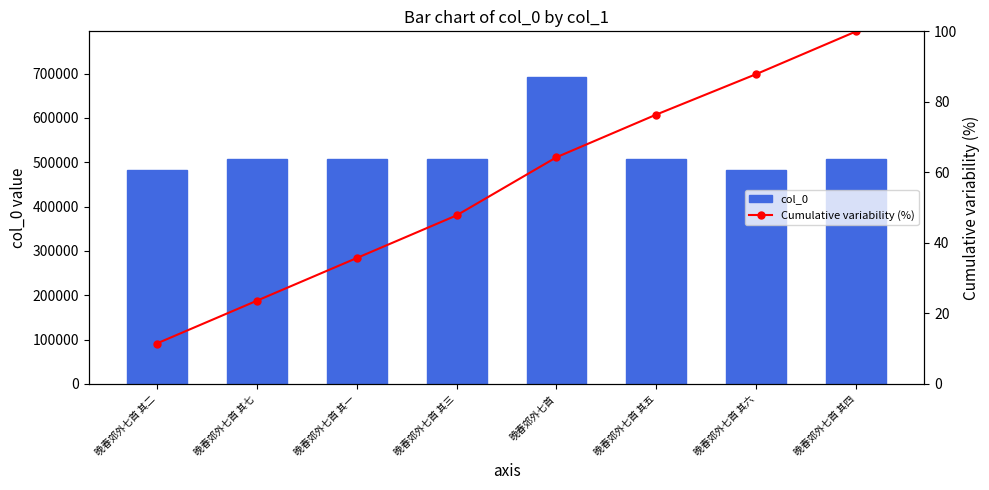

Which category has the lowest value in the col_0 series?

晚春郊外七首 其二